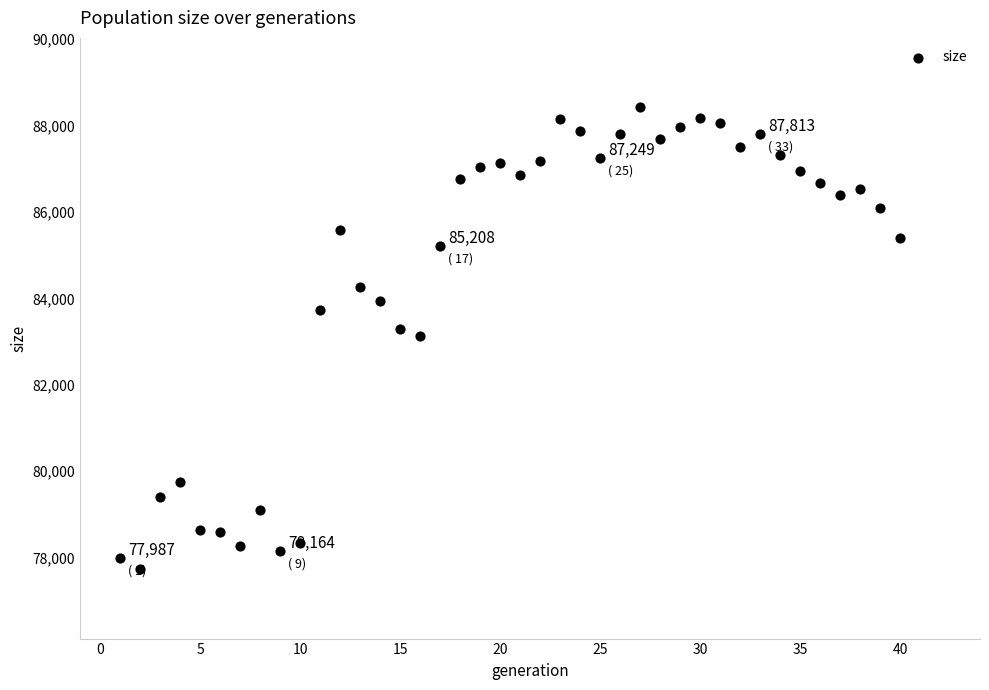

What is the range of X values (max minus min)?

39